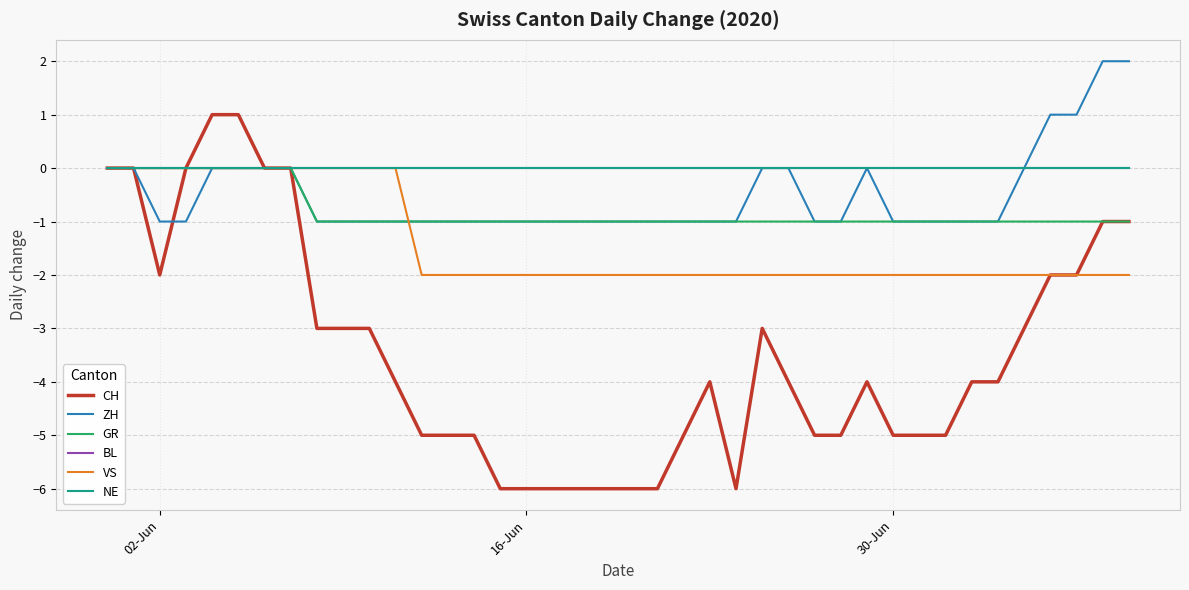

Does the chart have visible grid lines?

Yes